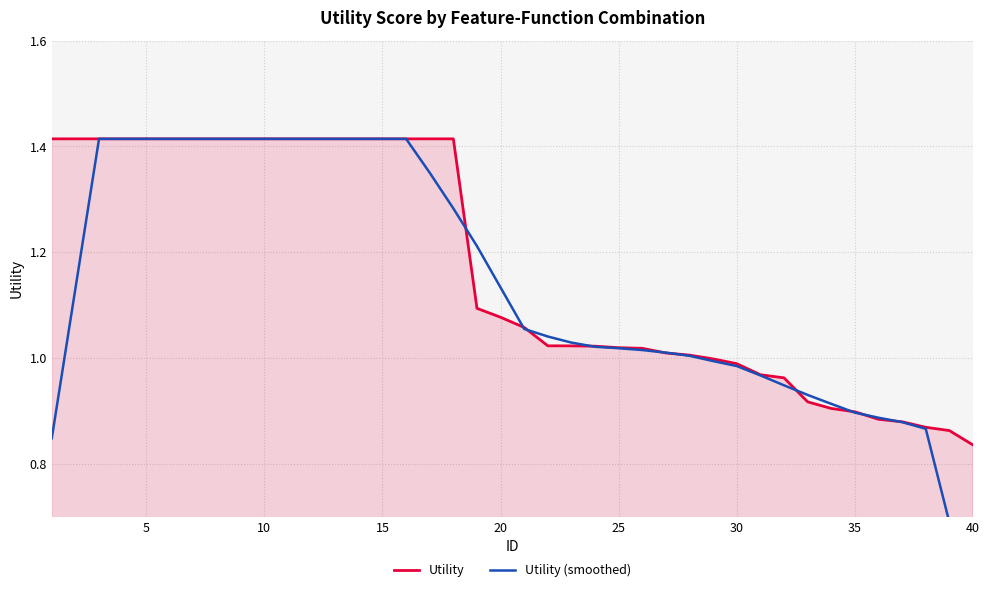

At which label does Utility reach its minimum?

40